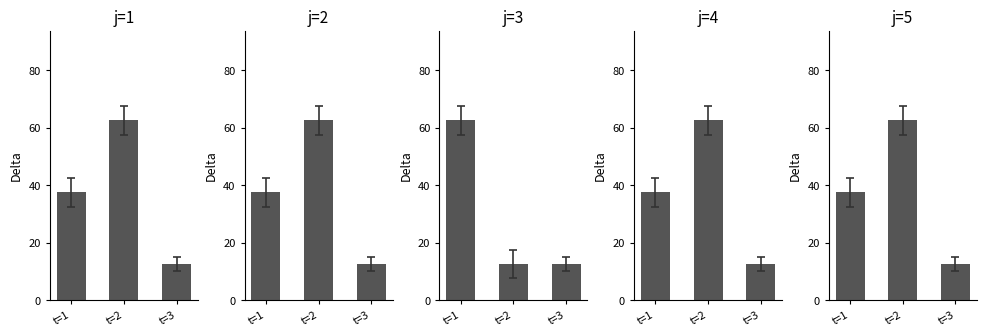

What is the value of the j=1 bar at the 2nd from the left?

62.5